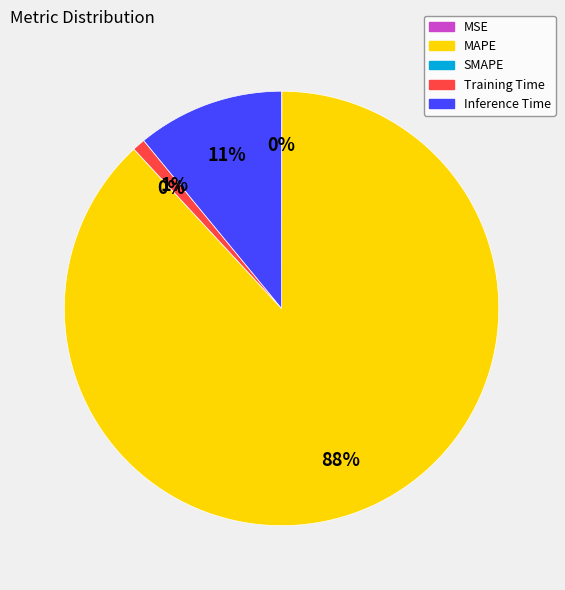

How many slices are in this pie chart?

5